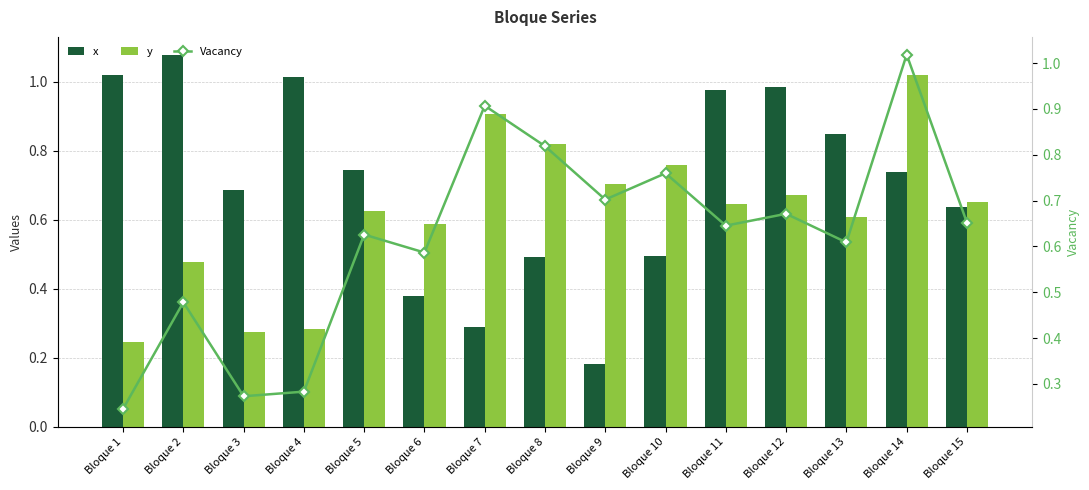

At which category is the sum across all series the highest?

Bloque 14